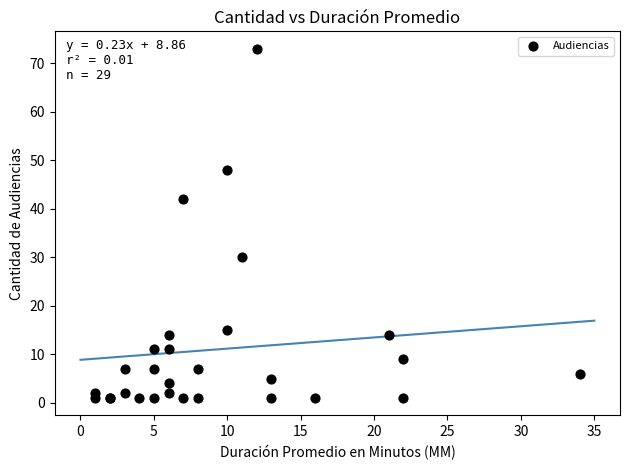

What Y value in the scatter plot is closest to 37?

42